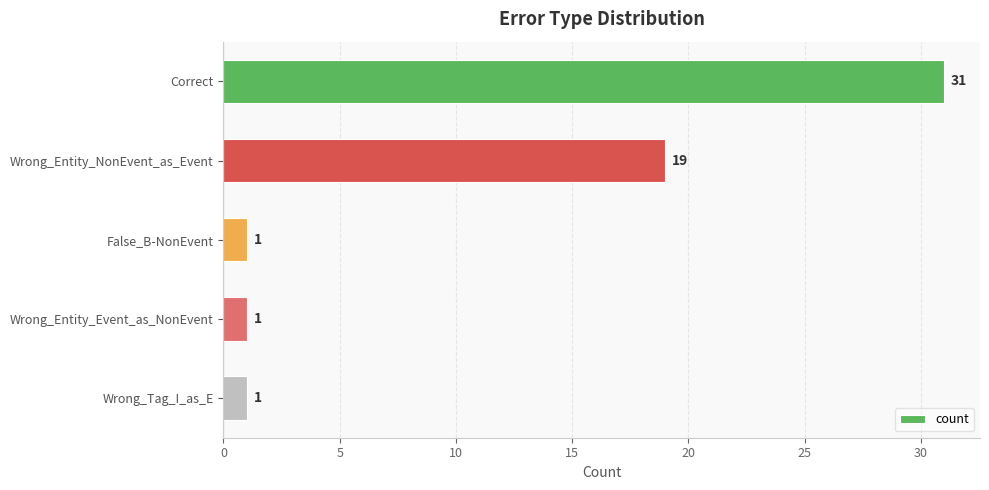

What is the sum of the values at False_B-NonEvent and Correct?

32